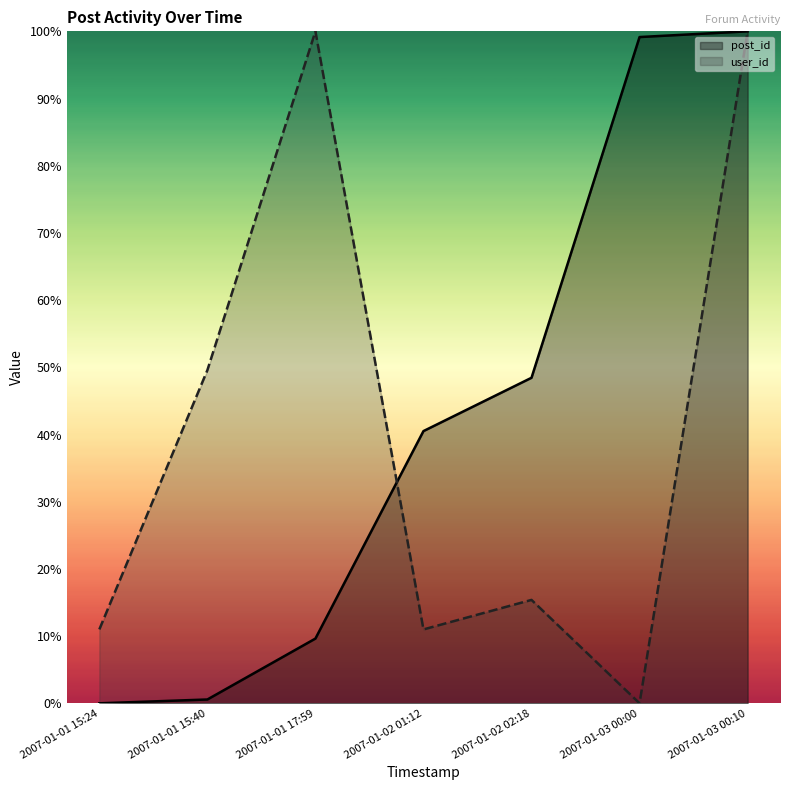

Reading left to right, what are all the values shown in this chart?

post_id: 0.0	0.6	9.6	40.5	48.4	99.2	100.0
user_id: 11.0	49.6	100.0	11.0	15.4	0.0	100.0